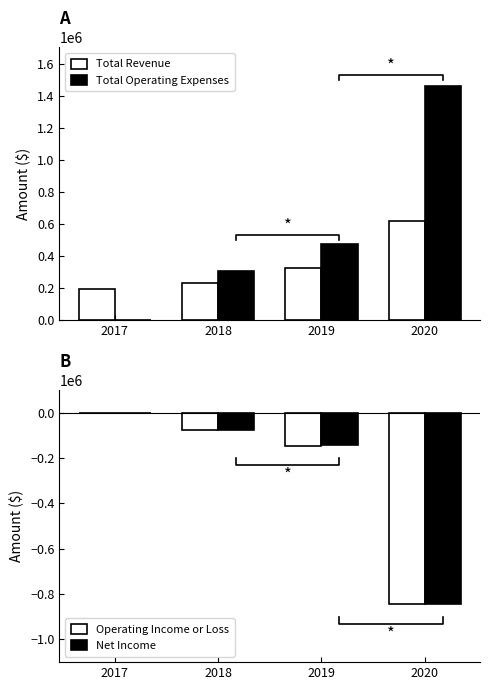

The Total Operating Expenses series shows 1457800 at 2020. True or false?

True